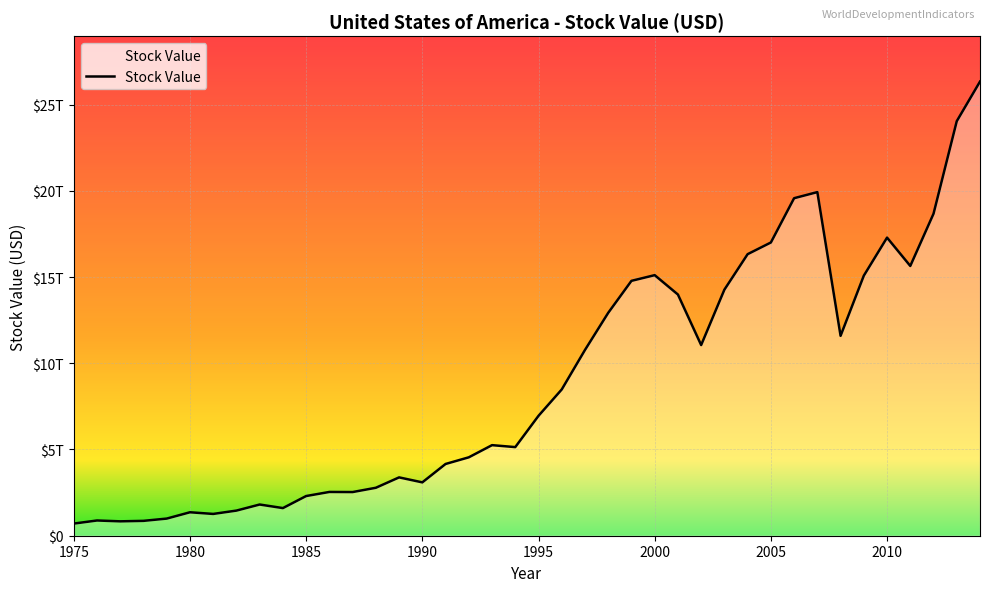

Does the chart display data point markers on the line(s)?

No